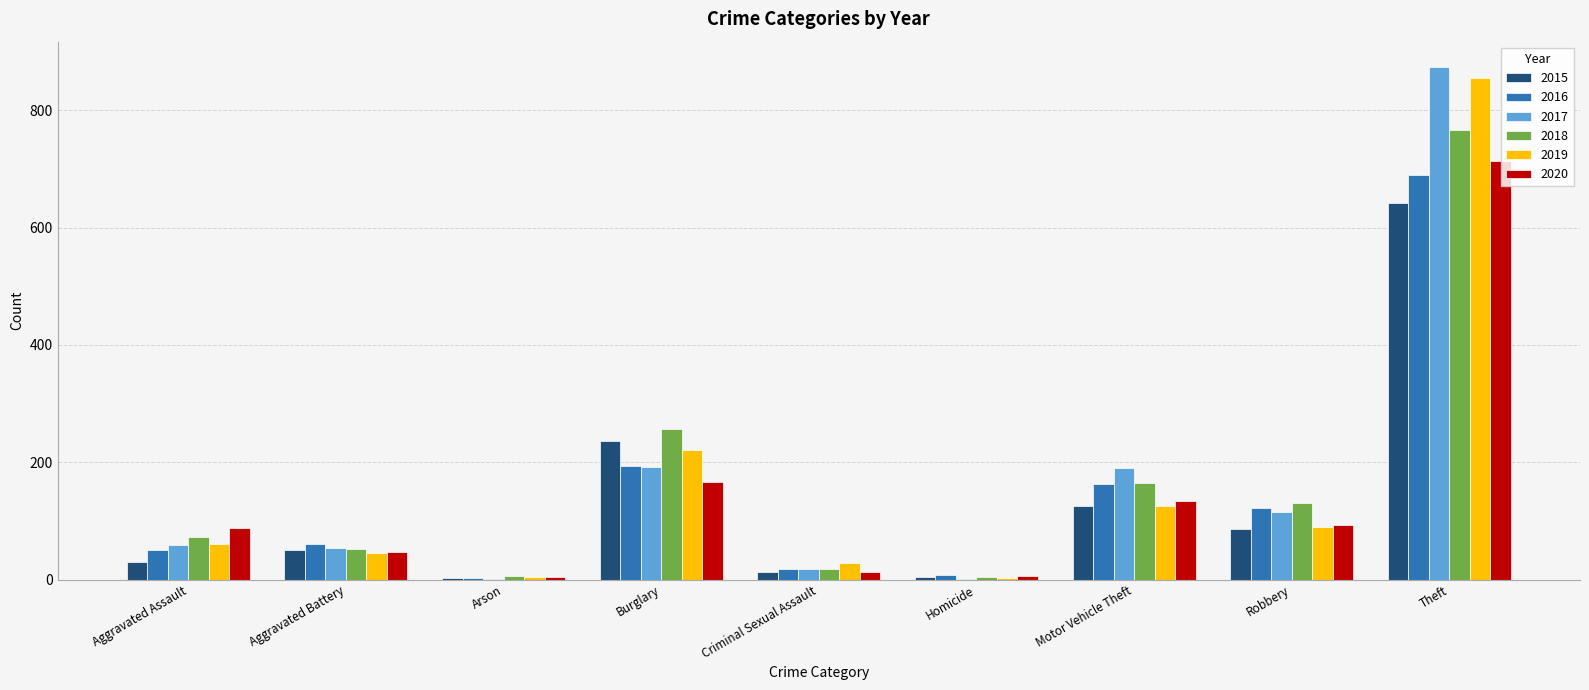

At which category is the sum across all series the highest?

Theft